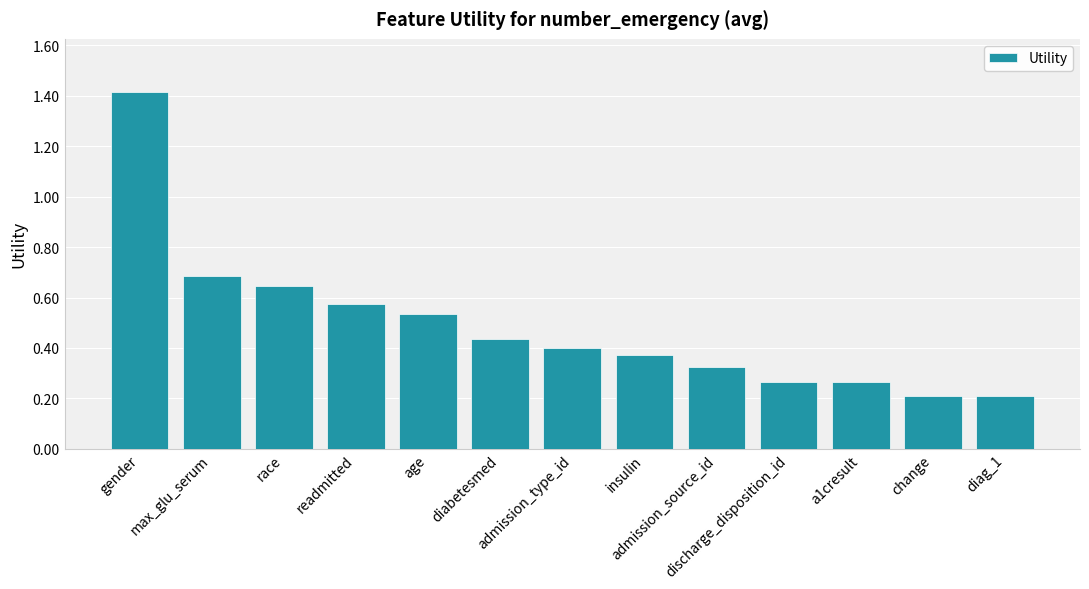

How many values are between 0 and 1?

12